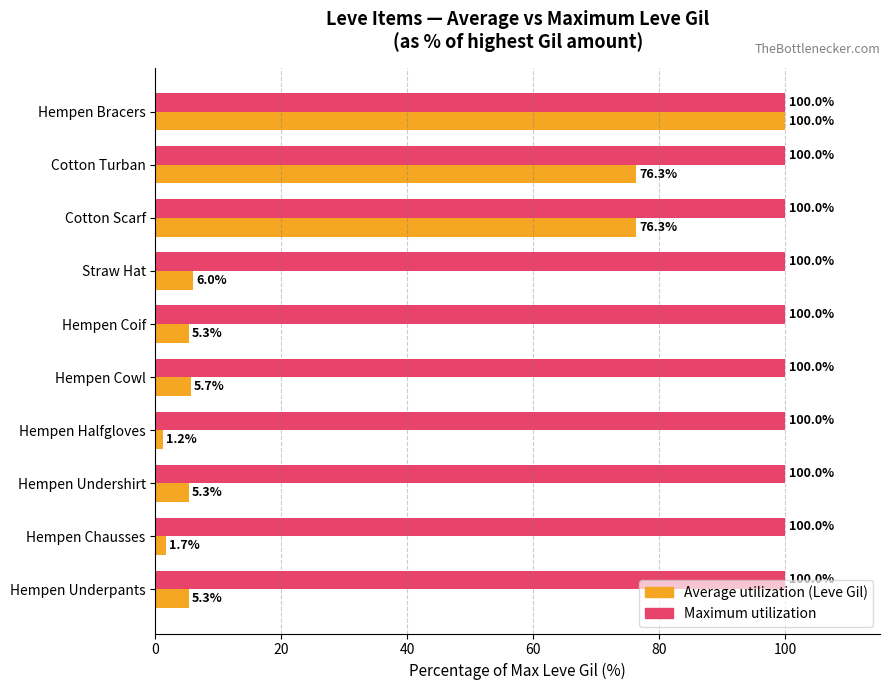

What is the total value across all series at Hempen Cowl?

105.7